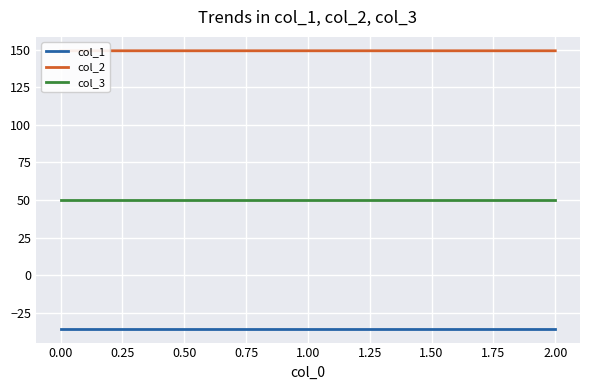

What is the average value of the col_3 series?

50.0